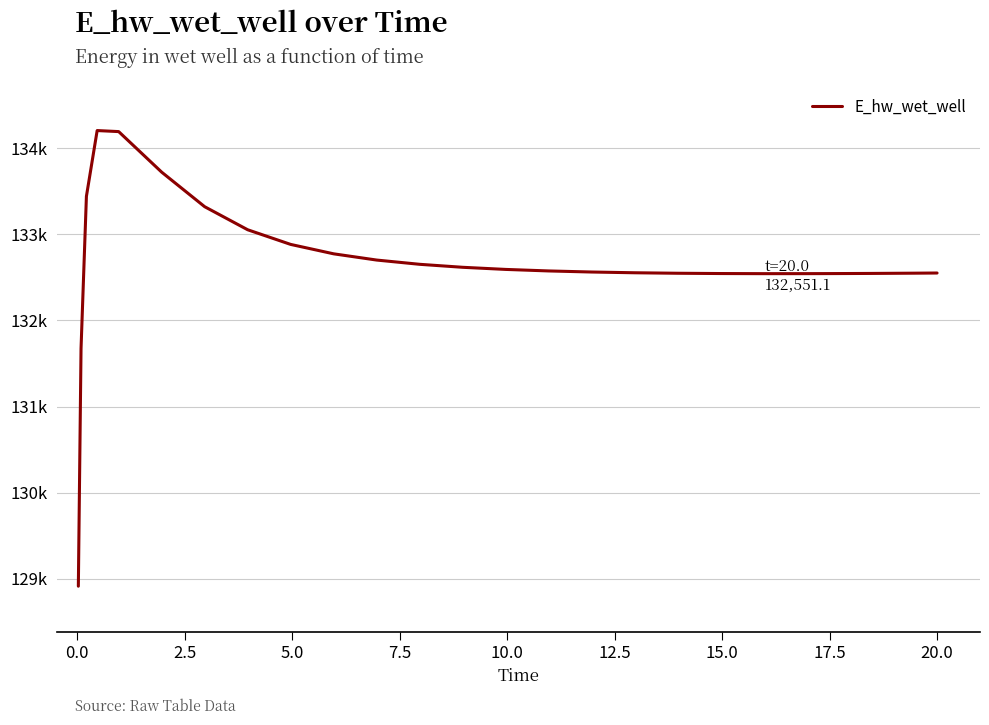

What is the difference between the second highest and minimum values?

5280.8